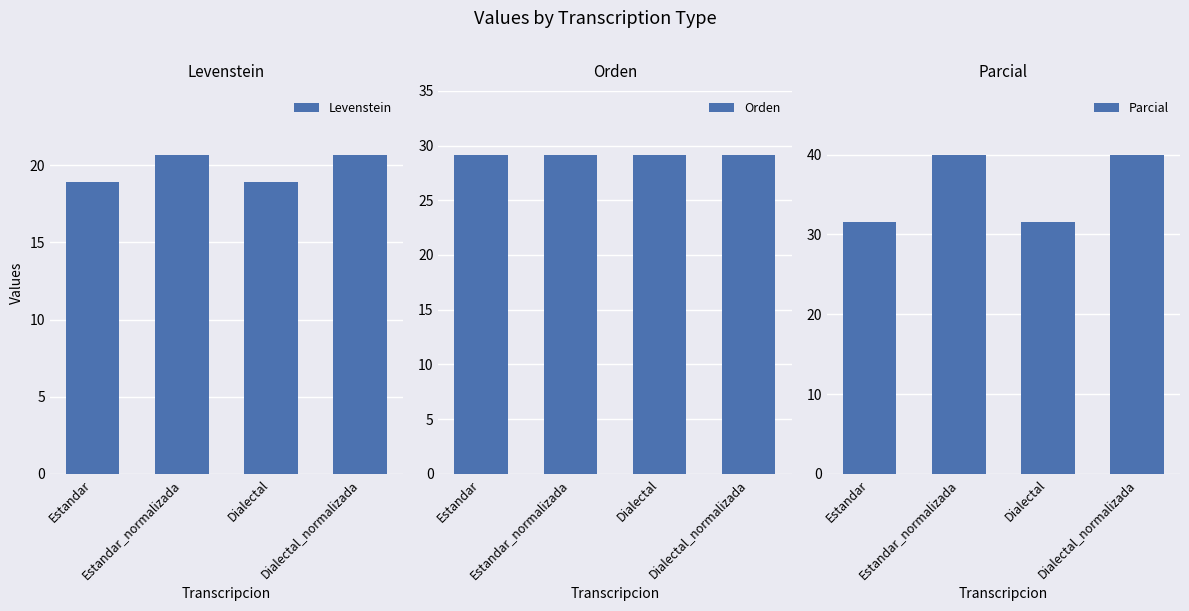

Which series has the largest range (max minus min)?

Parcial